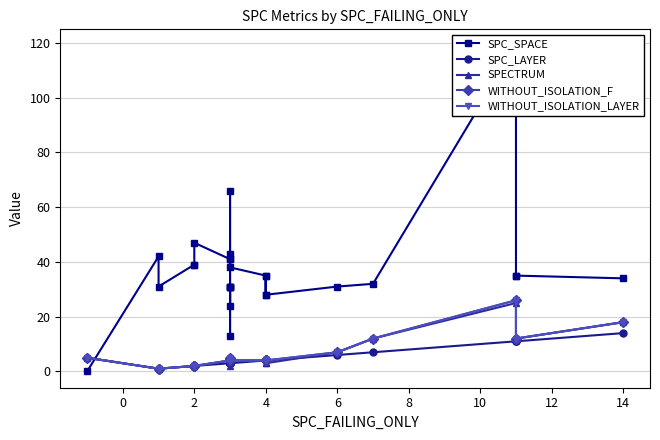

How many intersections are there between SPECTRUM and SPC_LAYER?

3